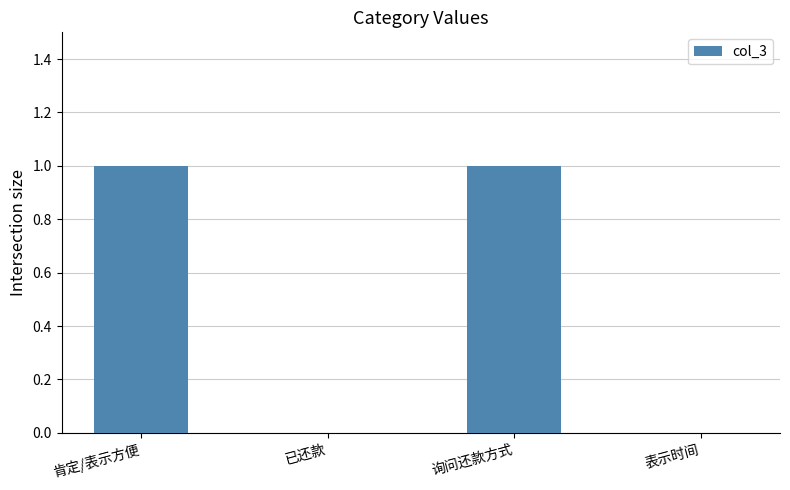

The chart shows a value of 0 at 肯定/表示方便. True or false?

False